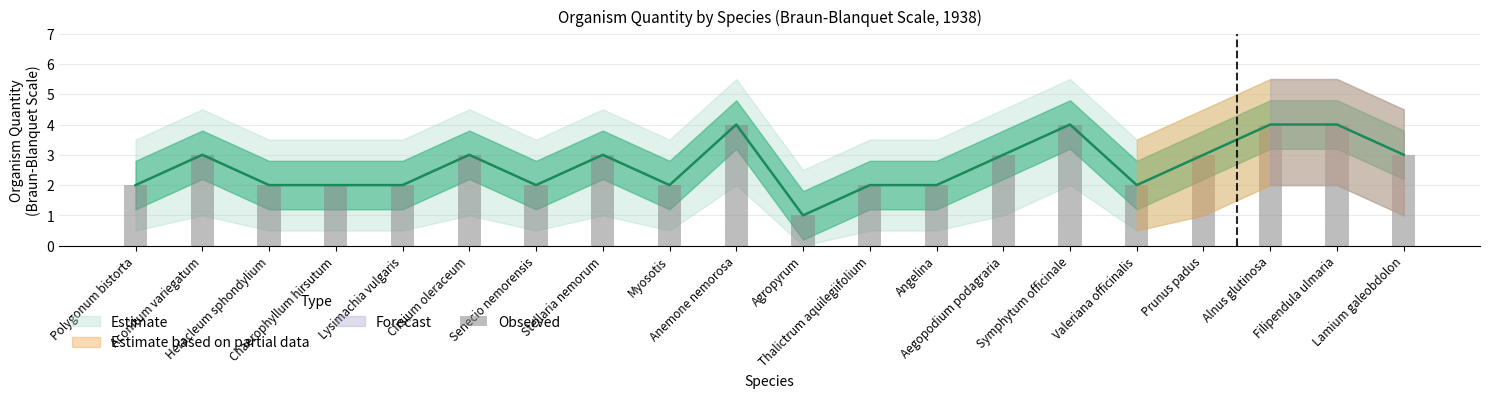

True or false: the data shows 5 at Cirsium oleraceum.

False